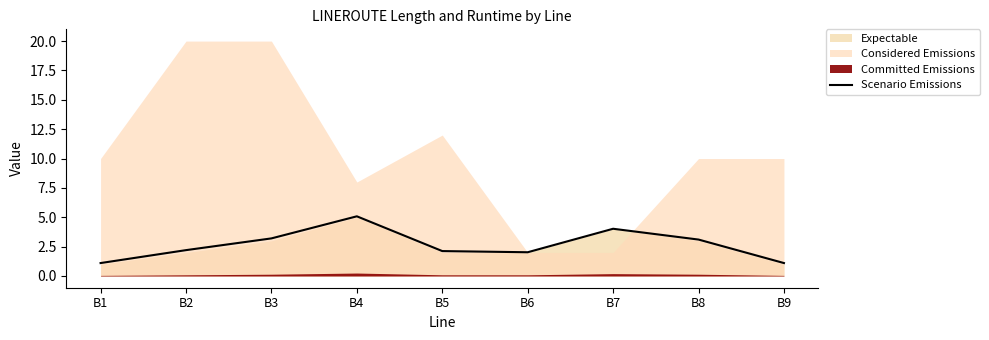

What is the change in value from B3 to B6?

-1.2